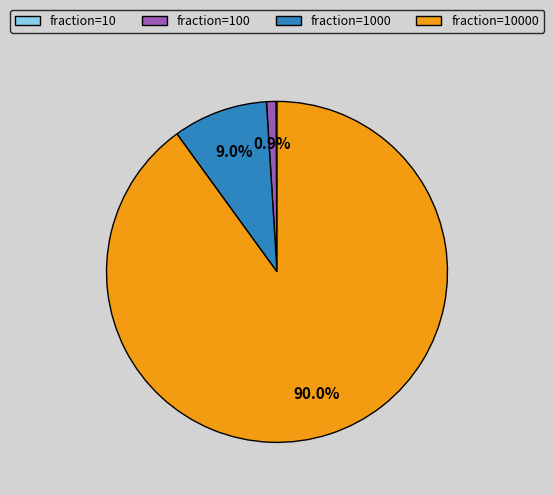

Does any single category account for the majority?

Yes